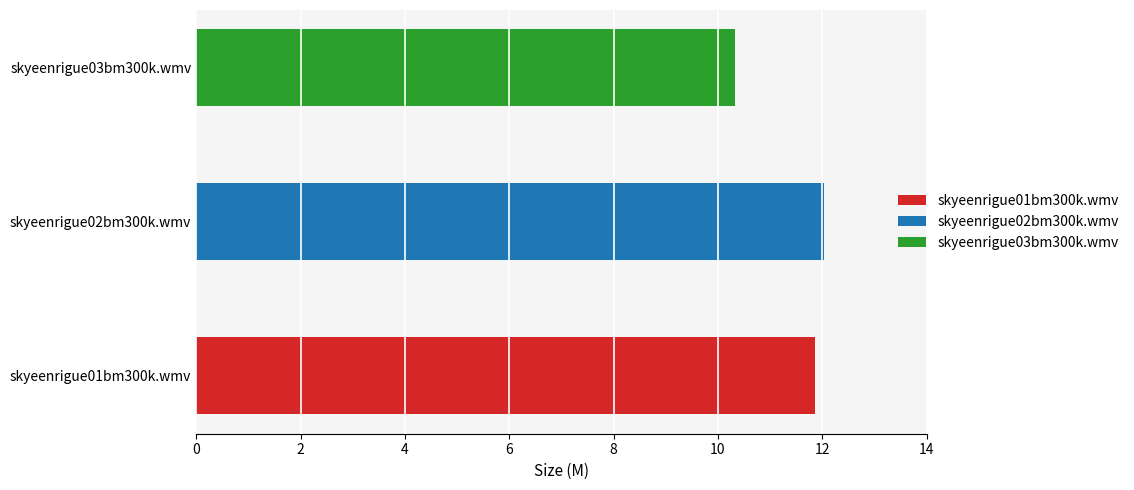

What is the sum of all values?

34.2